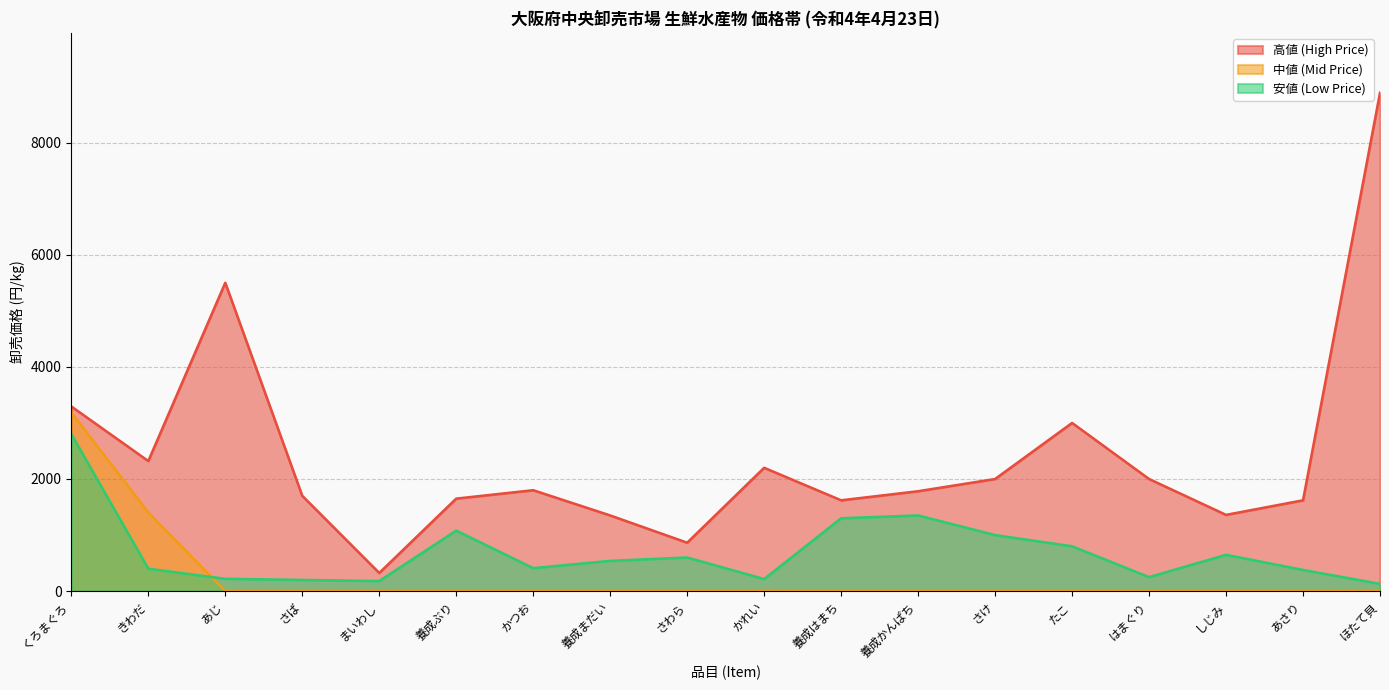

At which category does the chart reach its minimum across all series?

あじ